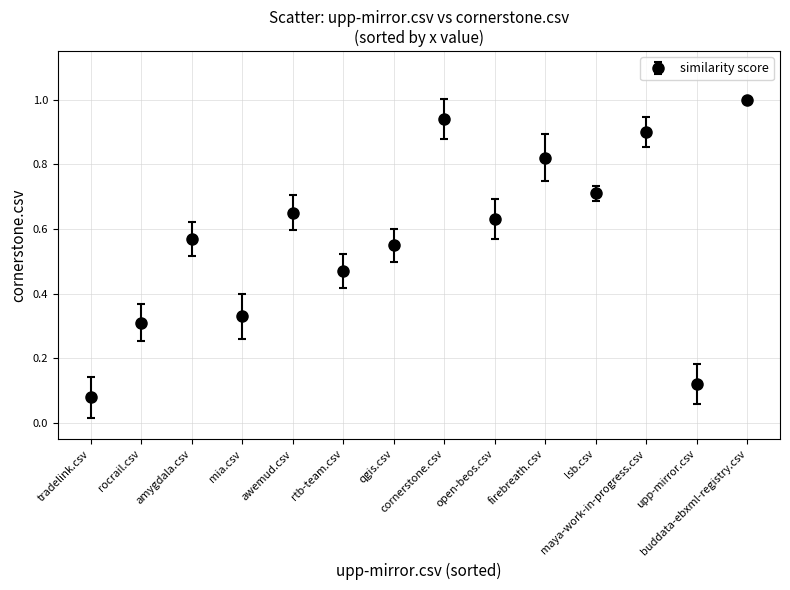

What is the maximum value shown in the chart?

1.0